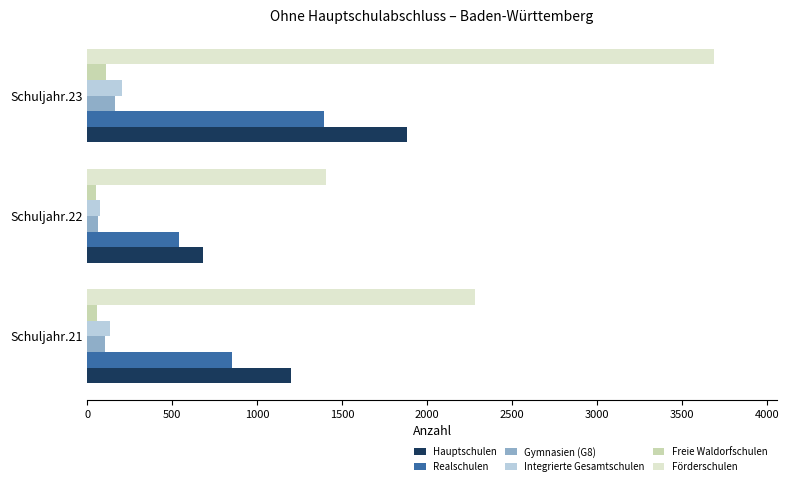

Which category has the highest value across all series?

Schuljahr.23